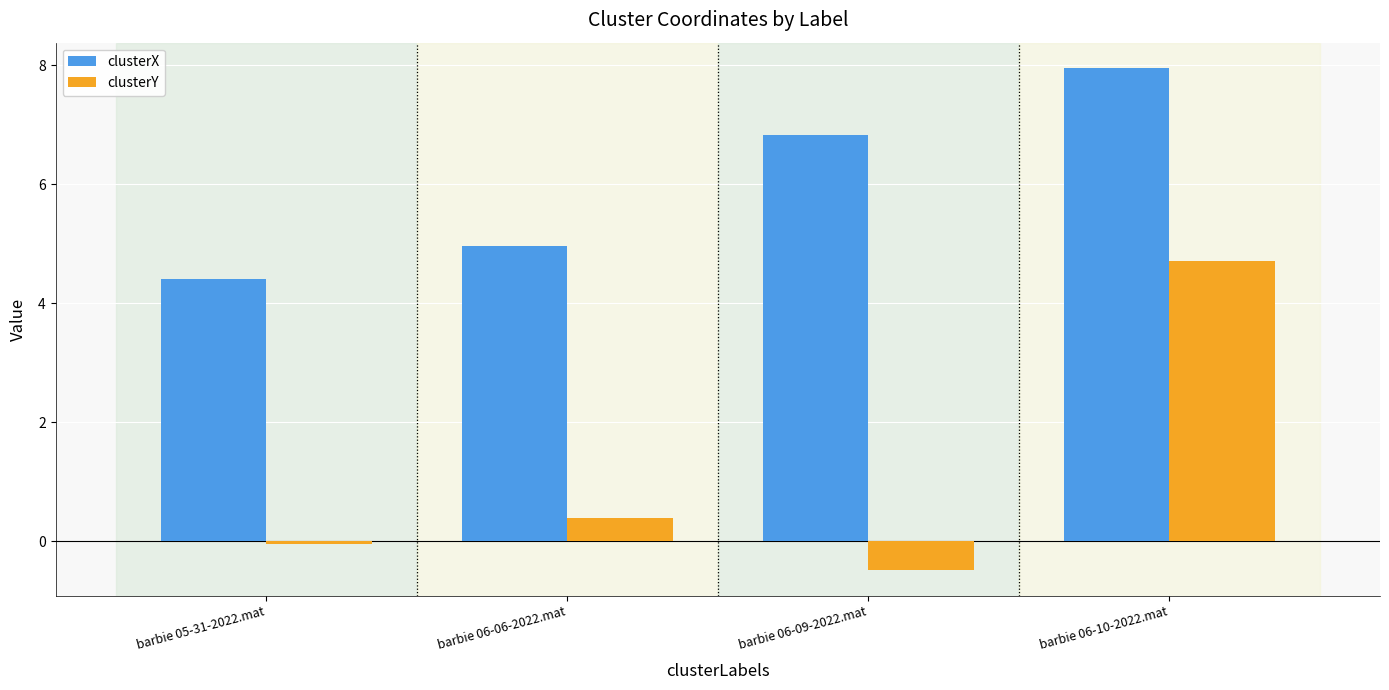

What position from the right is barbie 05-31-2022.mat?

4